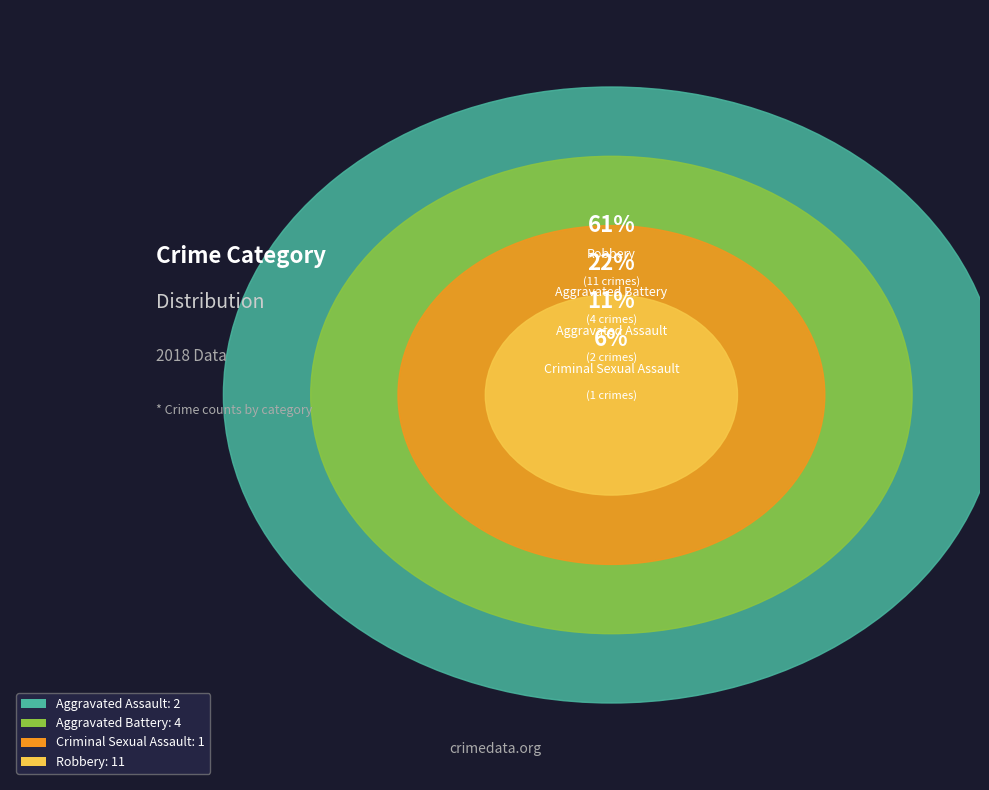

What is the change in value from Aggravated Battery to Criminal Sexual Assault?

-3